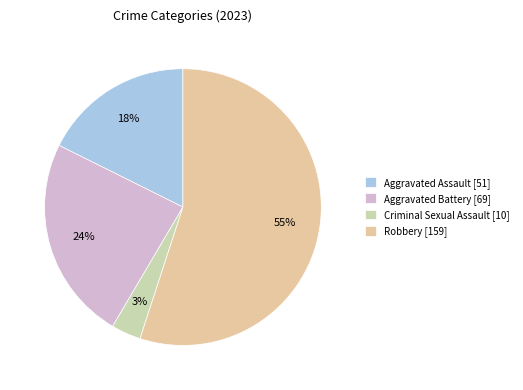

To the nearest percent, what portion does Aggravated Battery represent?

24%